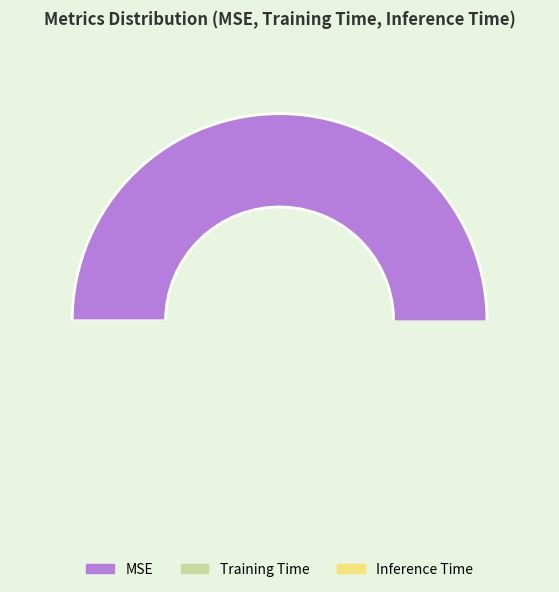

Which has a higher value, MSE or Inference Time?

MSE